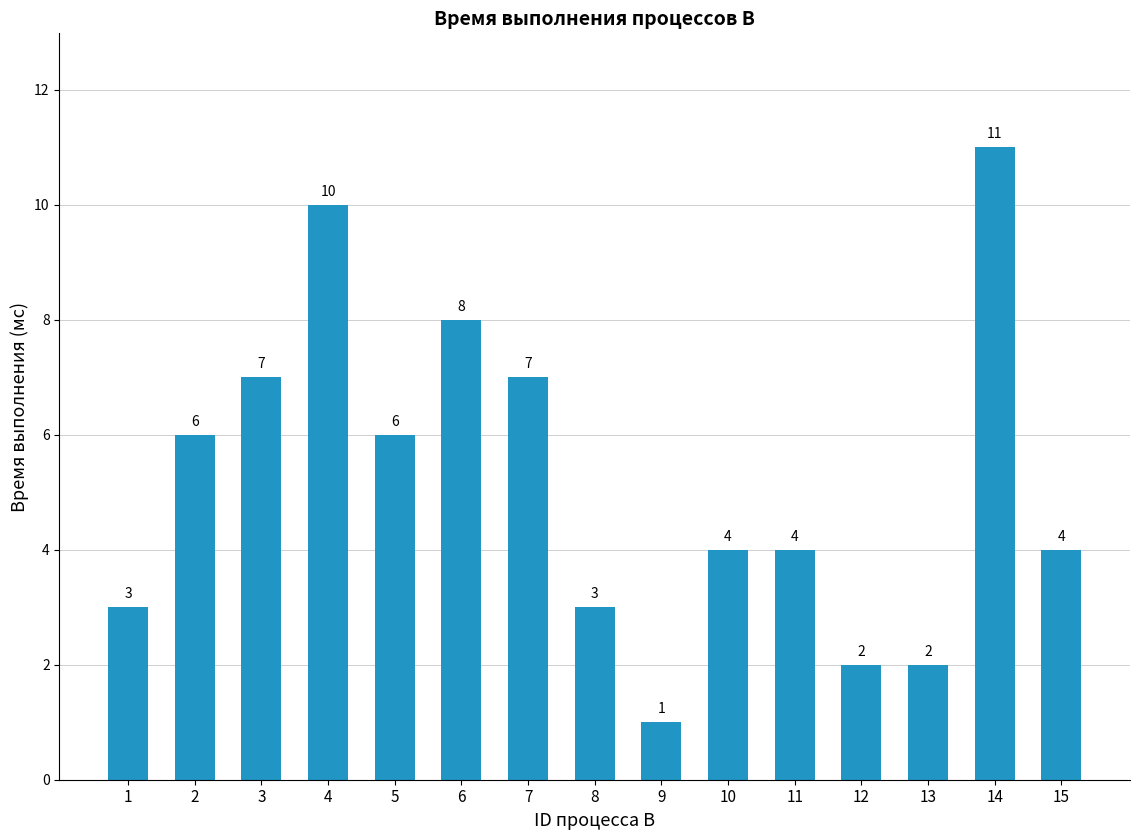

What is the average value?

5